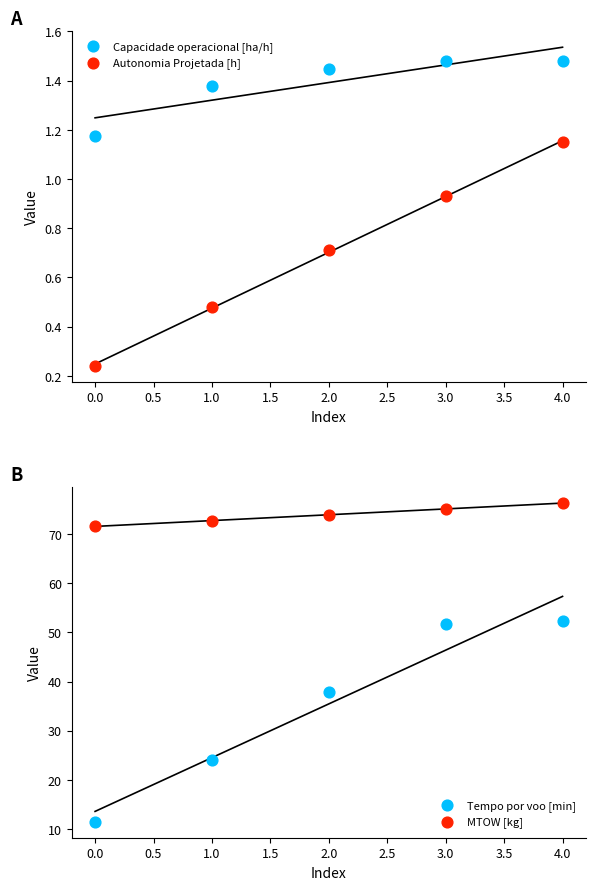

Which series has the largest total across all categories?

MTOW [kg]